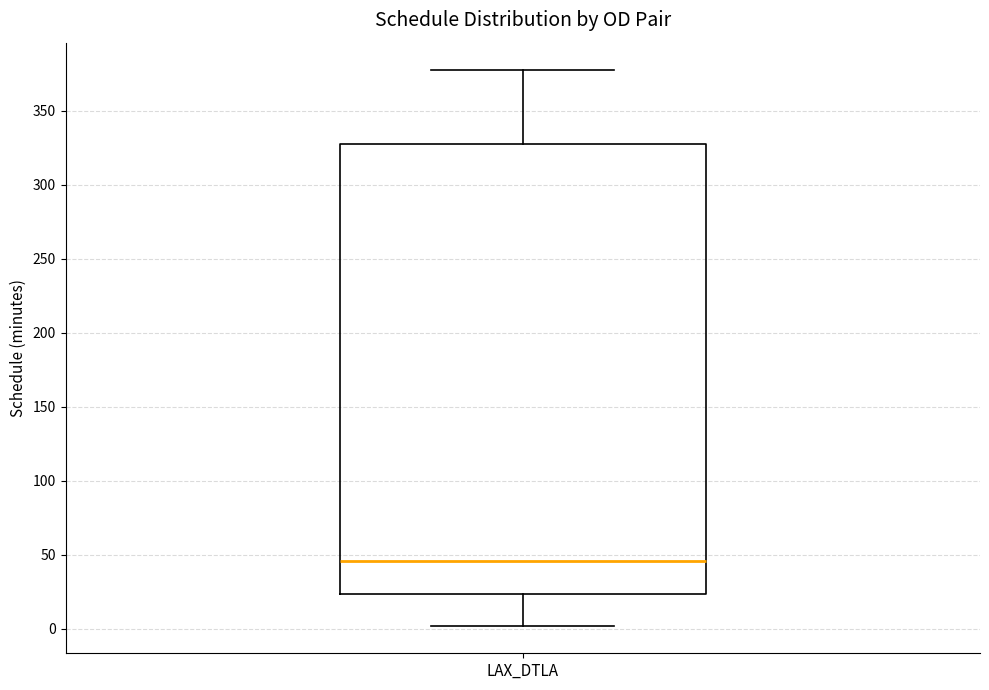

Transcribe this box plot: give where the median line is, the range the box spans, and where the two whiskers end, as read against the y-axis. The values are not printed on the chart, so give them approximately, as read against the axis.

median 45, box 25 to 325, whiskers 0 to 375